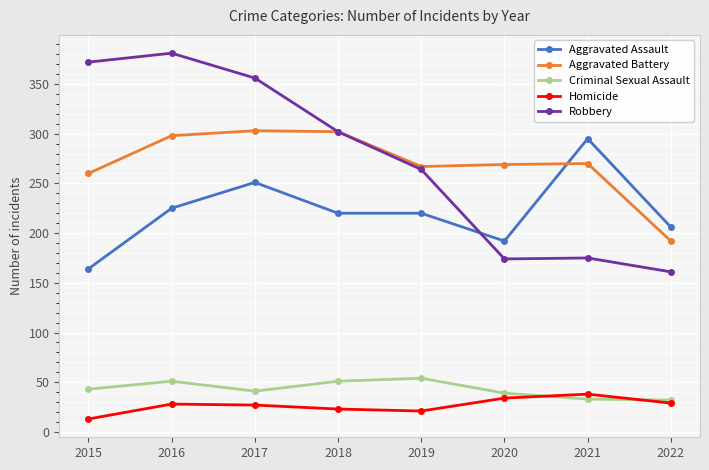

The Criminal Sexual Assault series shows 51 at 2016. True or false?

True